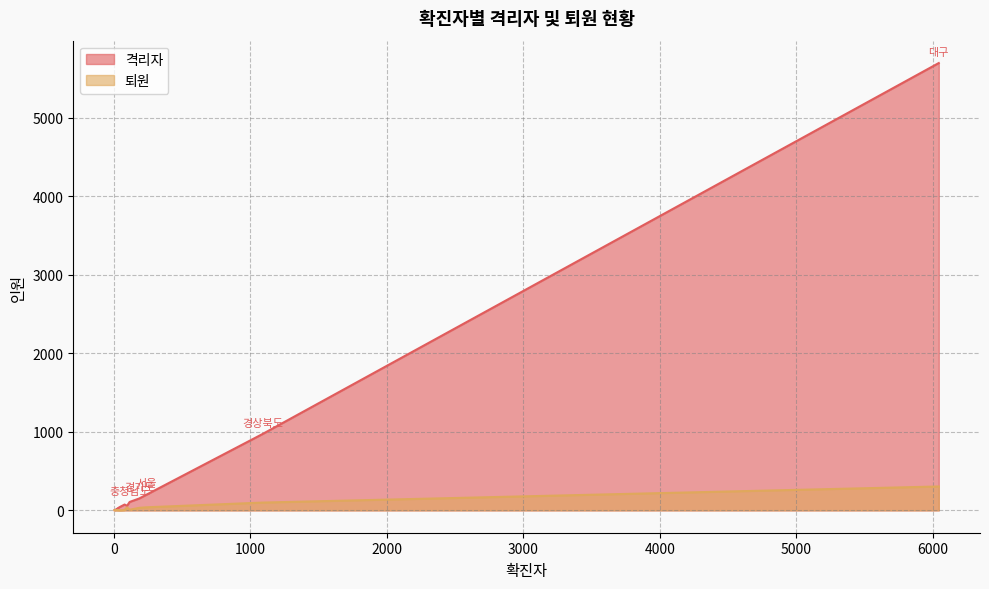

How many lines are shown in the chart?

2